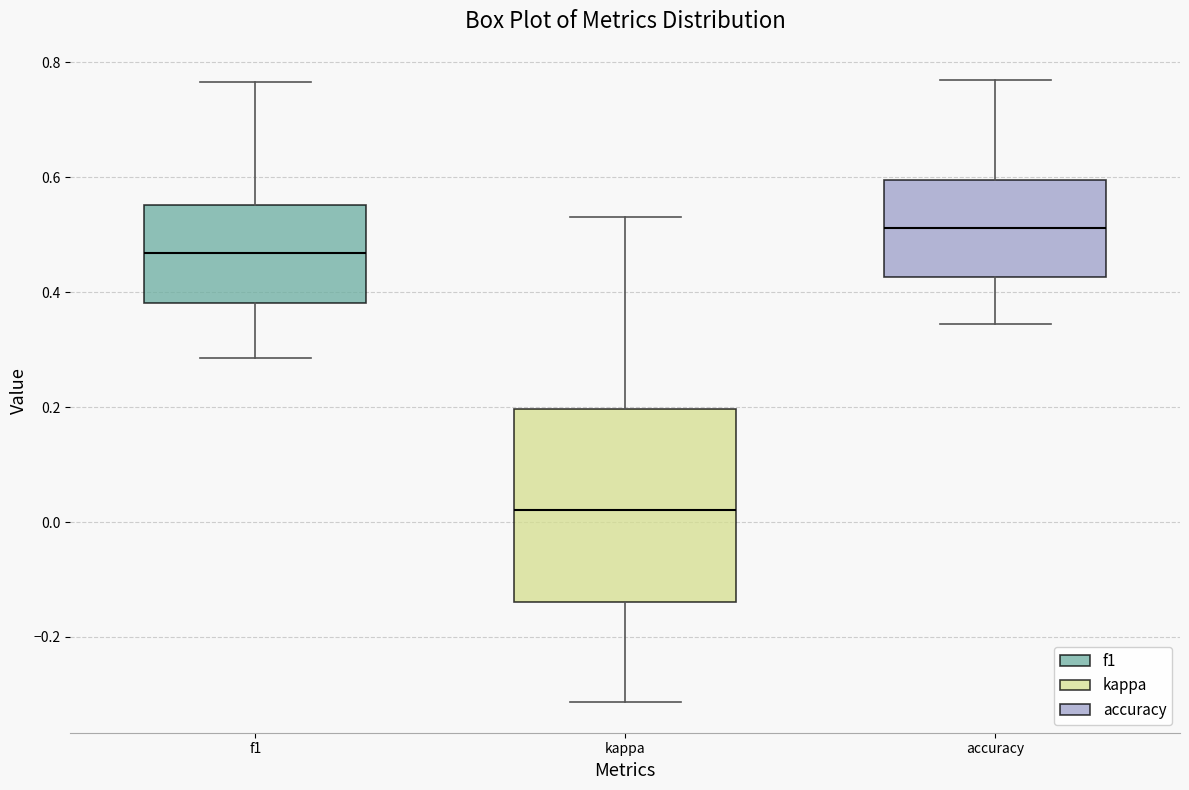

Reading left to right, transcribe this box plot: for each box, give where its median line is, the range the box spans, and where its two whiskers end, as read against the y-axis. The values are not printed on the chart, so give them approximately, as read against the axis.

f1: median 0.46, box 0.38 to 0.56, whiskers 0.28 to 0.76
kappa: median 0.02, box -0.14 to 0.20, whiskers -0.32 to 0.54
accuracy: median 0.52, box 0.42 to 0.60, whiskers 0.34 to 0.76